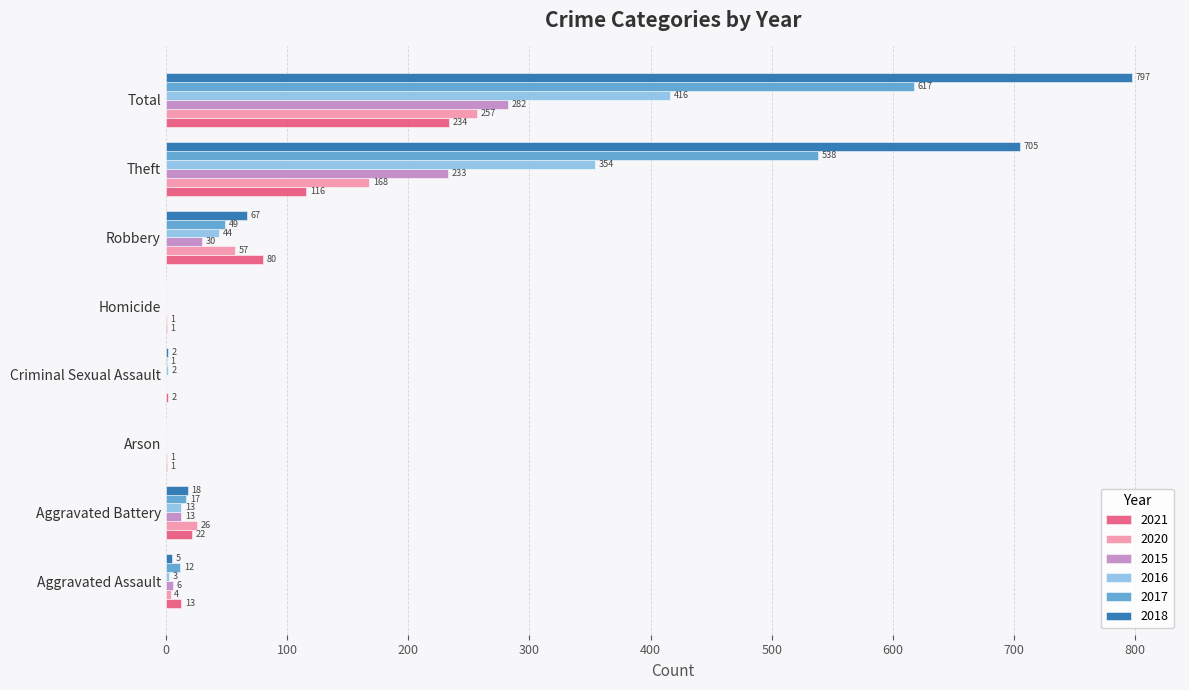

What is the highest value of the 2015 series?

282